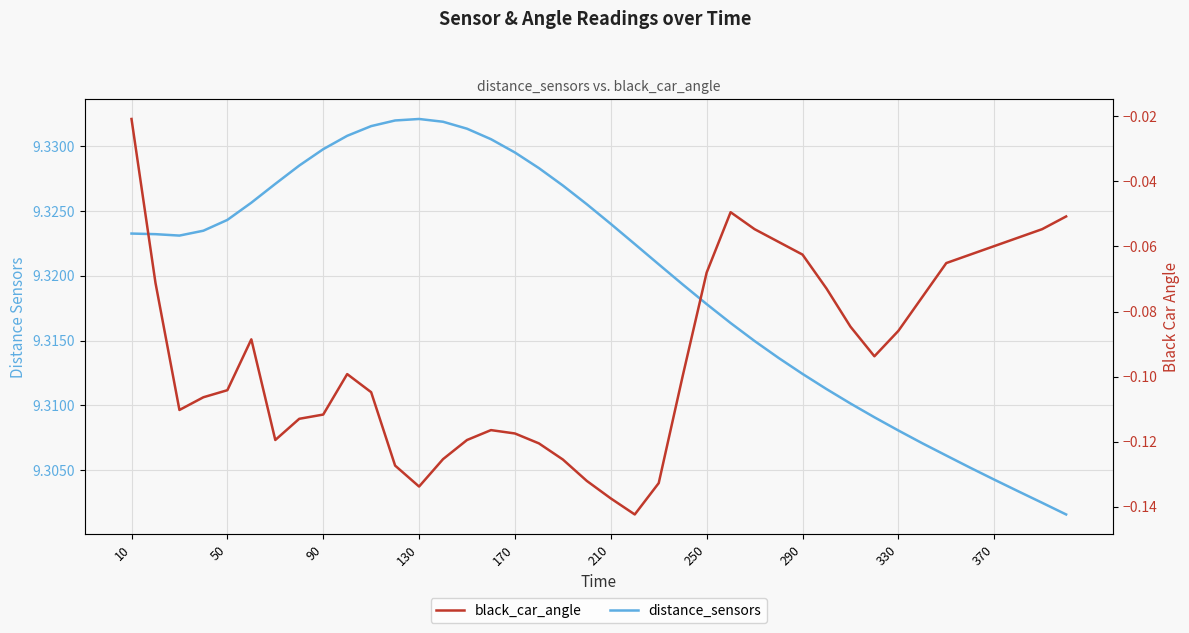

Is it true that distance_sensors equals 9.3 at 10?

True